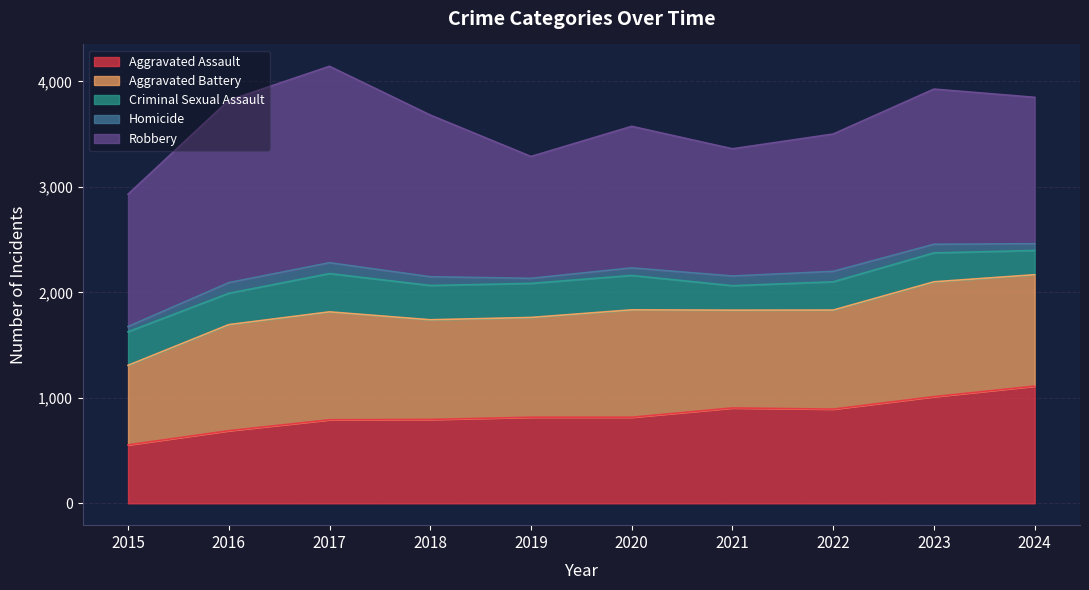

Reading right to left, list all the values displayed in this chart.

Aggravated Assault: 1111	1011	893	904	816	816	795	792	688	554
Aggravated Battery: 1056	1089	939	927	1018	946	945	1023	1006	754
Criminal Sexual Assault: 230	274	268	232	326	323	325	363	297	318
Homicide: 64	82	99	92	72	48	83	103	101	50
Robbery: 1388	1471	1302	1206	1342	1155	1533	1862	1729	1254